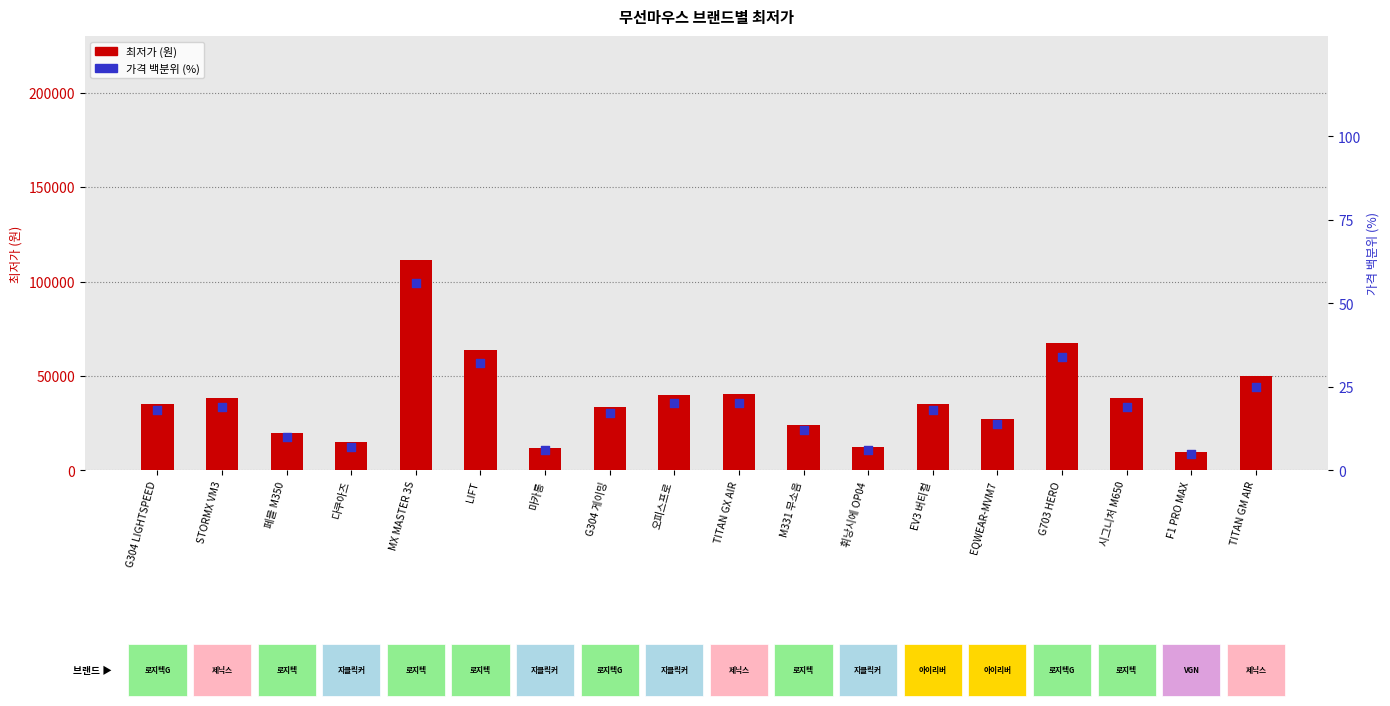

At how many categories does at least one series exceed 88892?

1